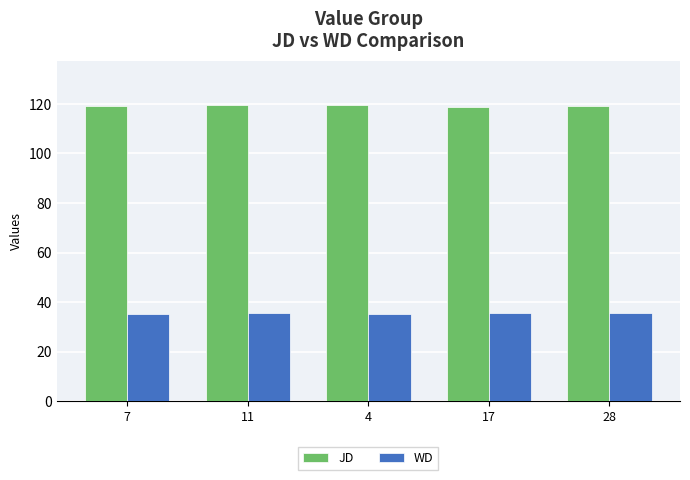

What is the value of the JD bar at the 2nd from the left?

119.5